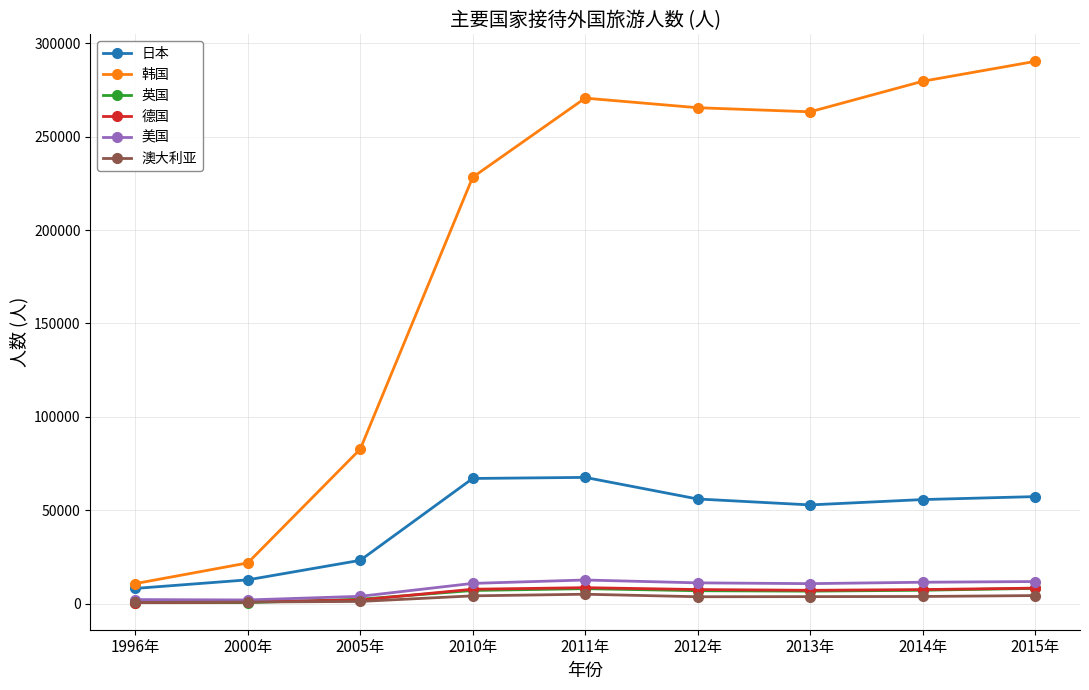

True or false: 韩国 has more than 1 points higher than both neighbors.

False